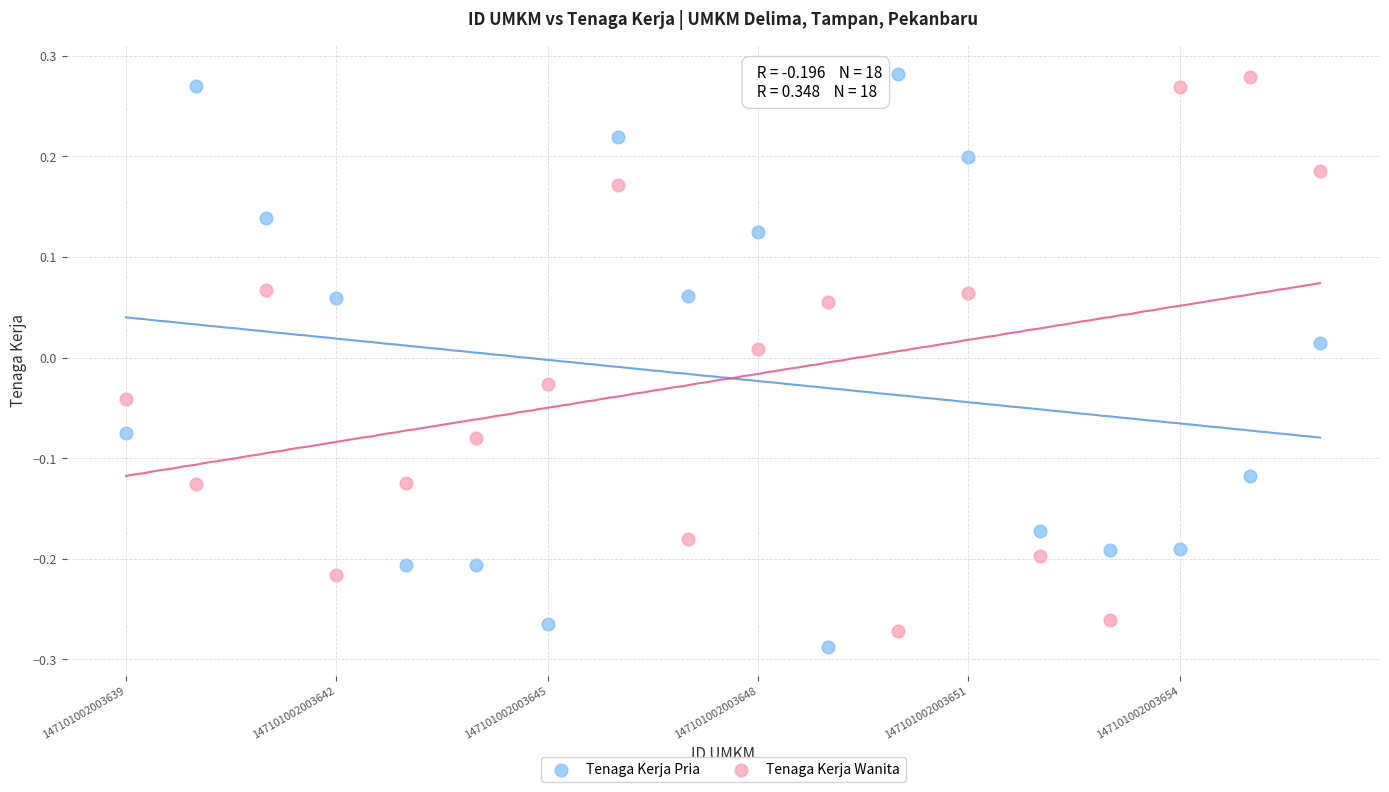

Across all data points, what is the range of Y values (max minus min)?

0.6